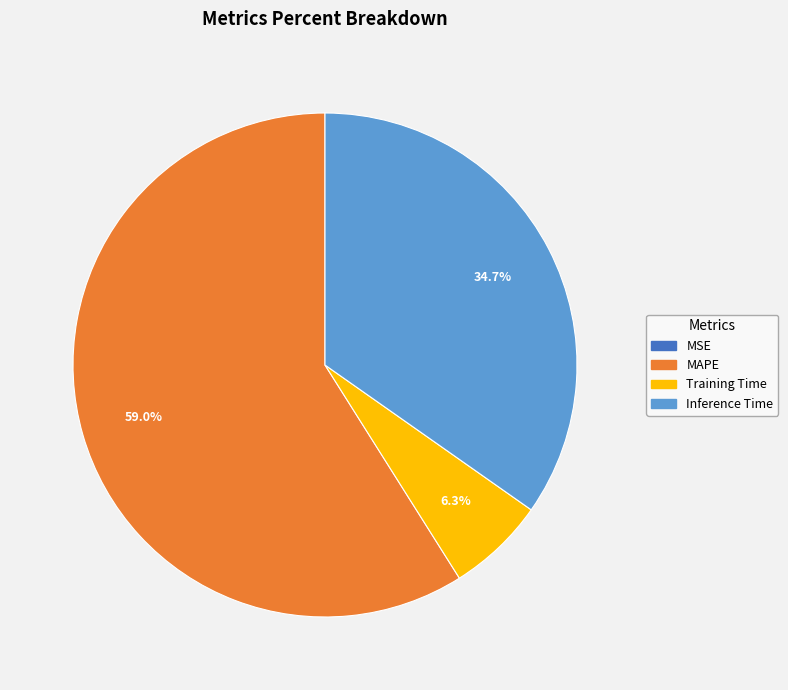

Does any single category account for the majority?

Yes